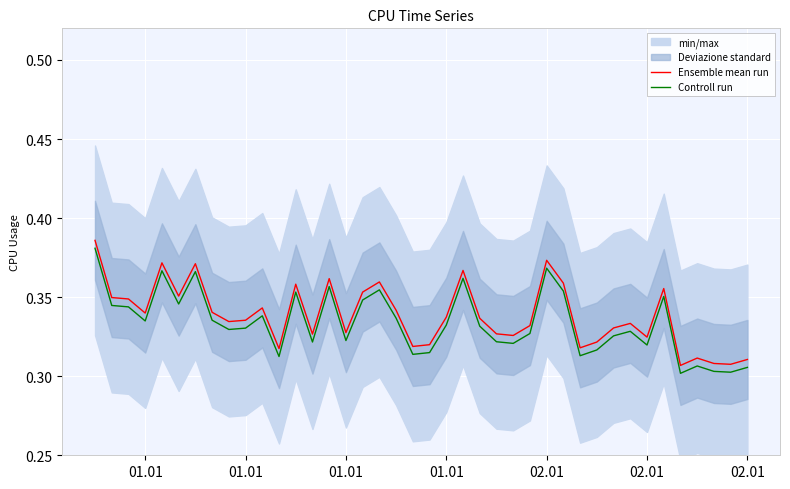

Which series has the largest range (max minus min)?

Ensemble mean run